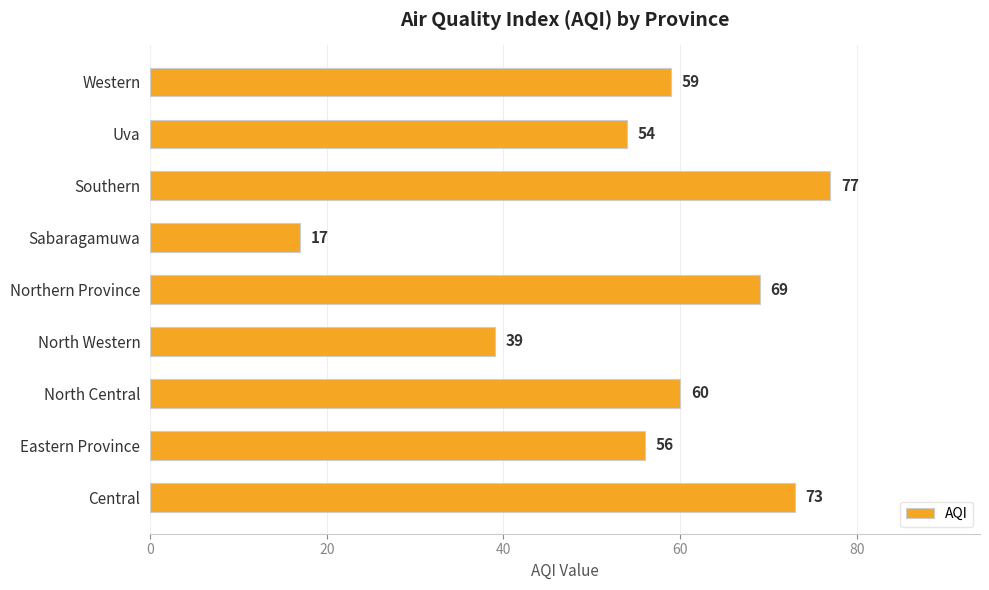

Reading bottom to top, what are all the values shown in this chart?

Central=73	Eastern Province=56	North Central=60	North Western=39	Northern Province=69	Sabaragamuwa=17	Southern=77	Uva=54	Western=59